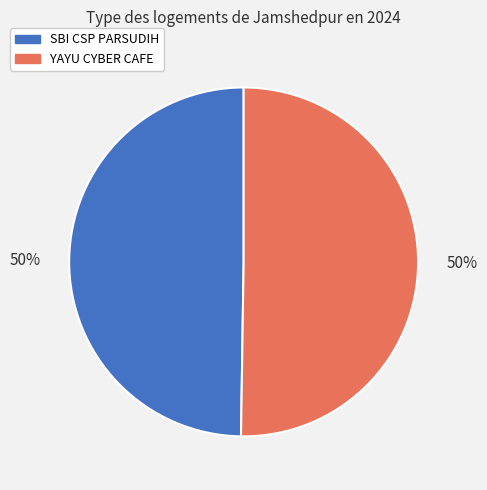

The YAYU CYBER CAFE slice represents 50% of the pie. True or false?

True